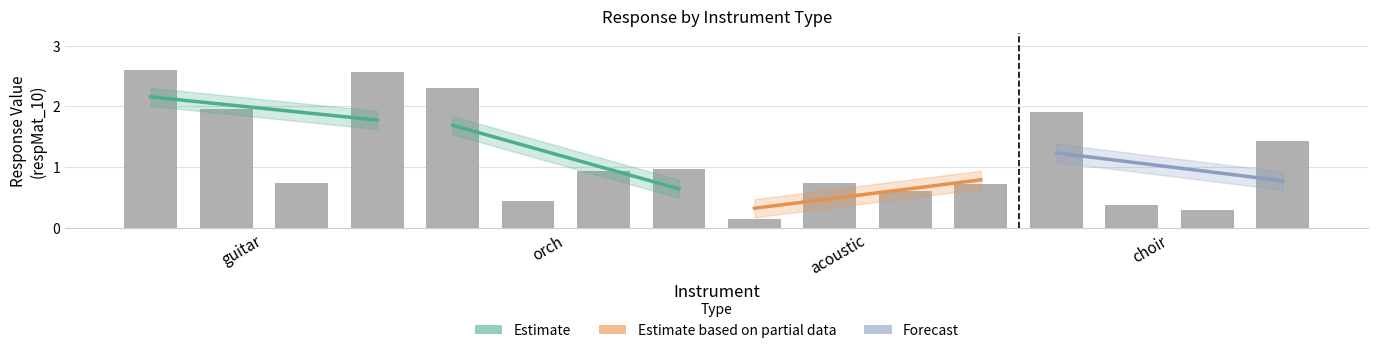

At which category is the sum across all series the highest?

guitar